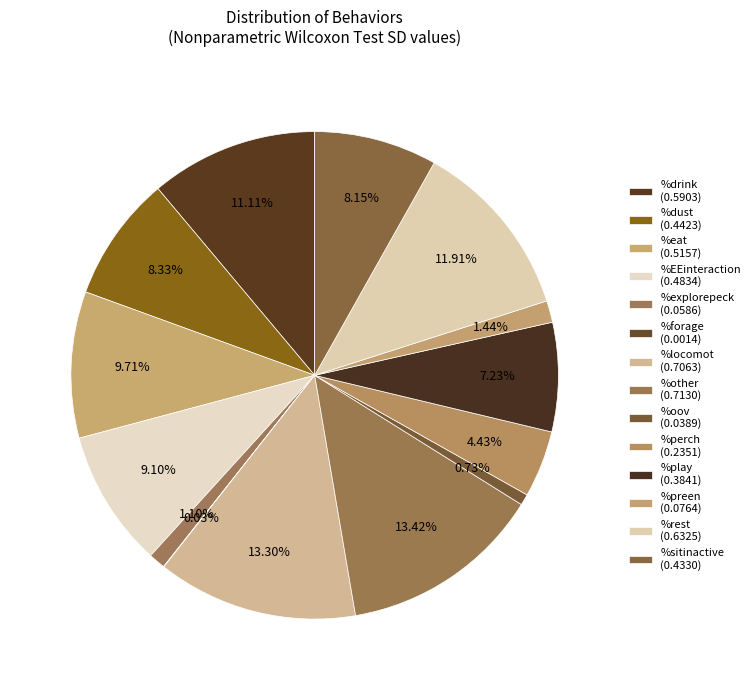

What percentage is the %eat slice, to the nearest percent?

10%